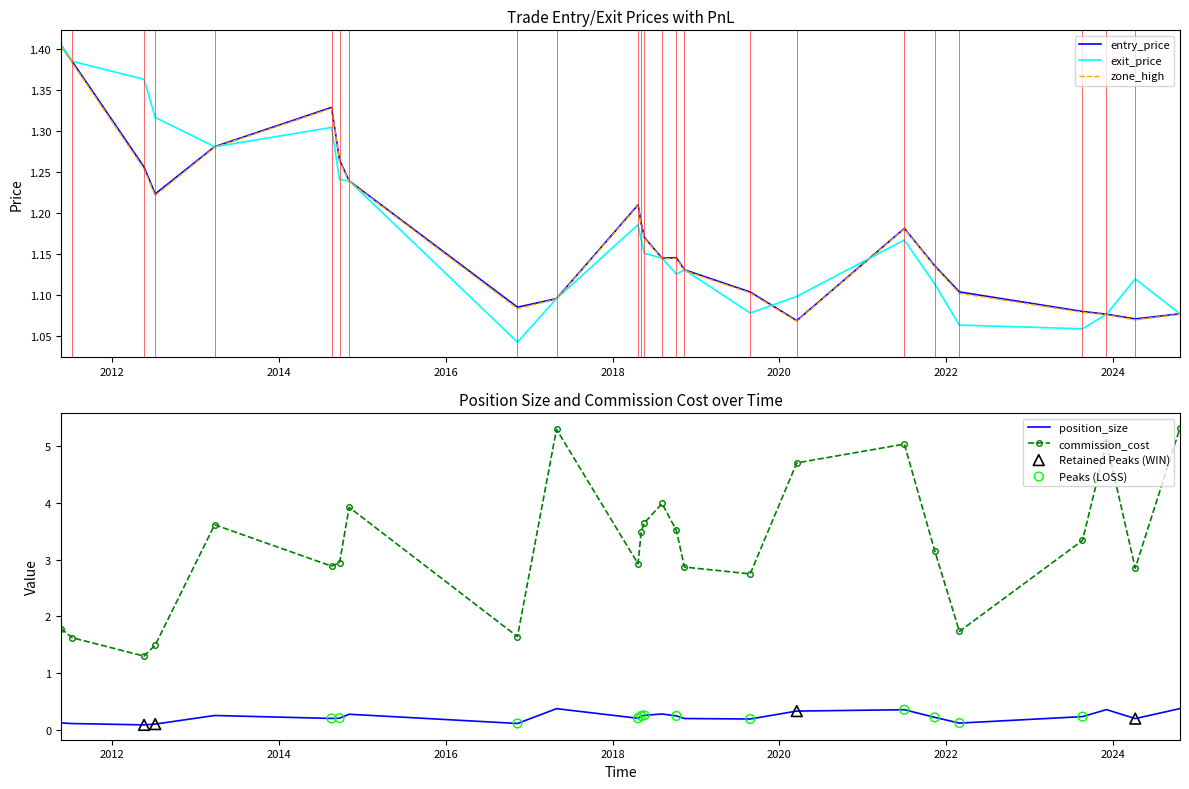

What is the maximum value for commission_cost?

5.3